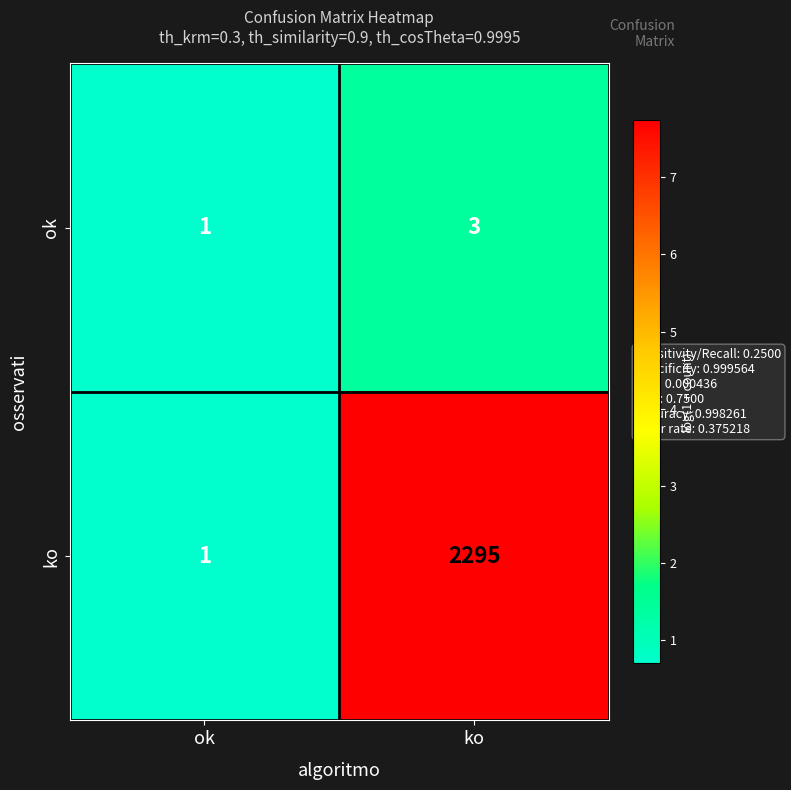

Which series has the widest spread of values?

ko